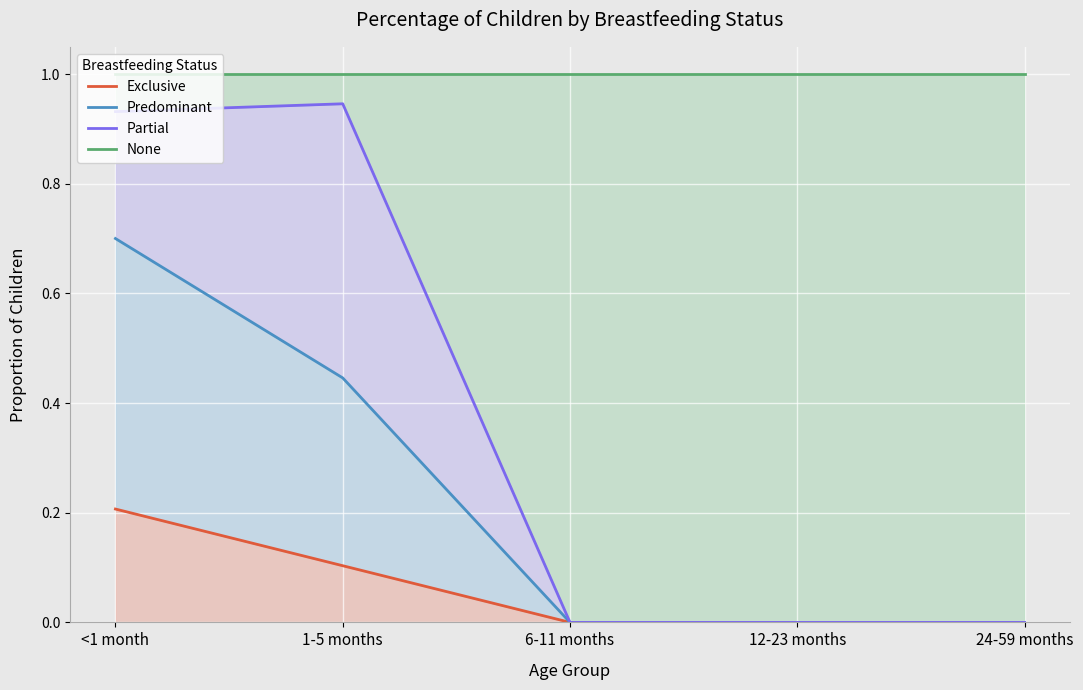

Rank the categories by Exclusive value from highest to lowest.

<1 month, 1-5 months, 6-11 months, 12-23 months, 24-59 months